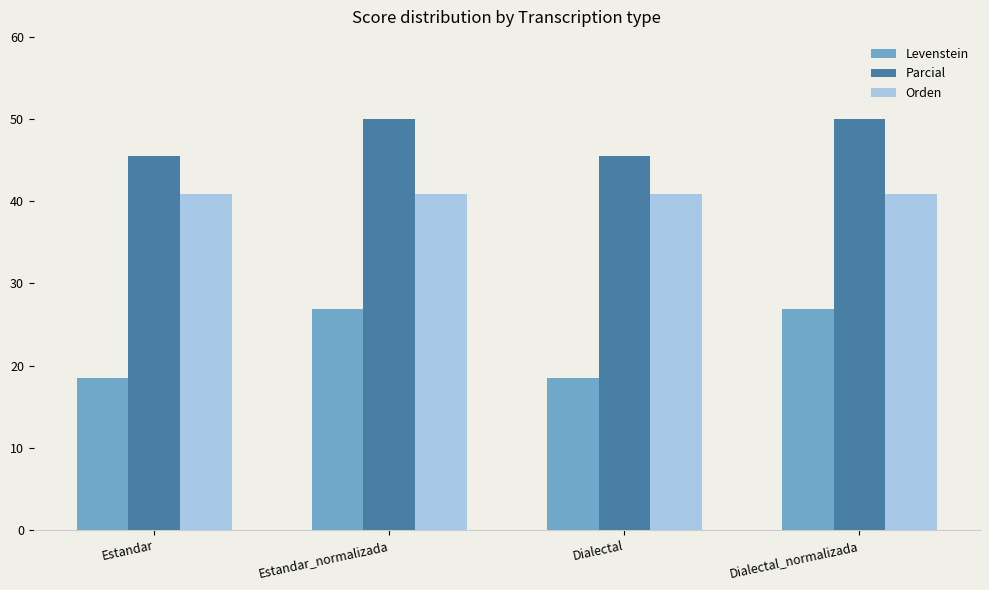

What is the minimum value shown in the chart?

18.5